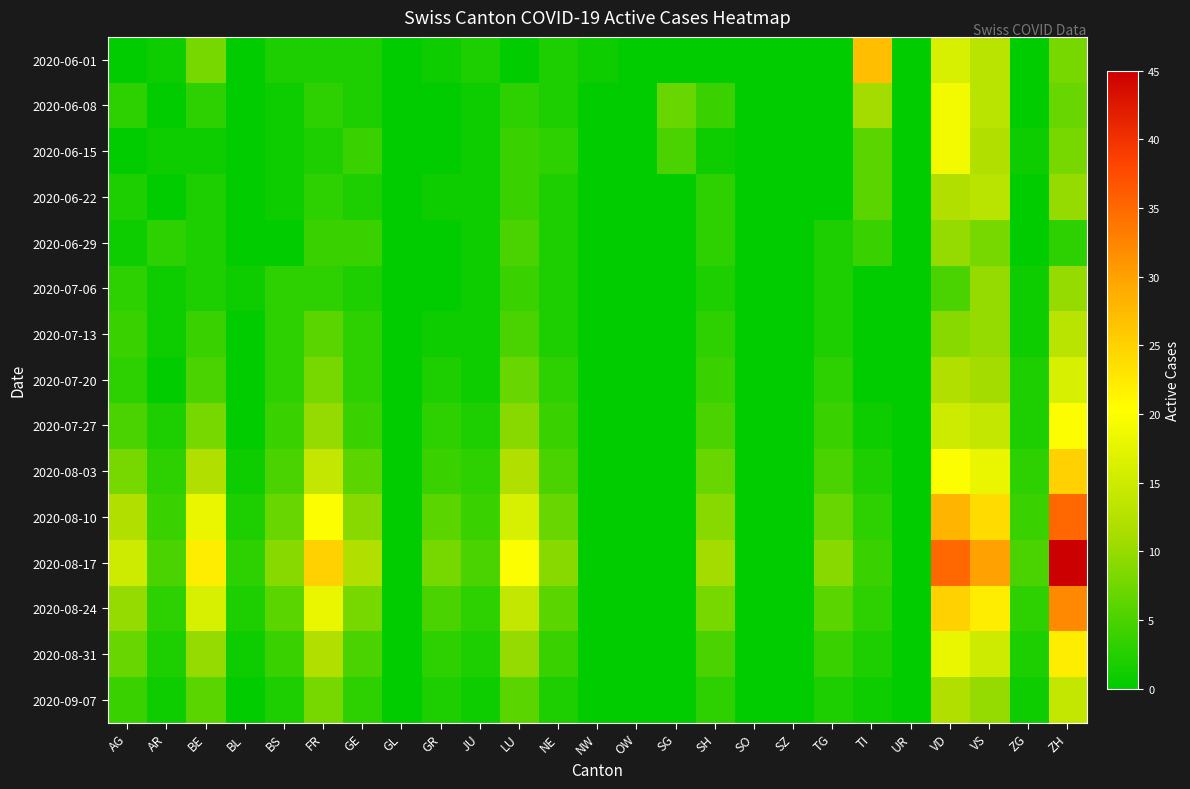

Reading right to left, extract all data points from this chart.

2020-06-01: ZH=8	ZG=0	VS=13	VD=16	UR=0	TI=27	TG=0	SZ=0	SO=0	SH=0	SG=0	OW=0	NW=1	NE=2	LU=0	JU=2	GR=1	GL=0	GE=2	FR=2	BS=2	BL=0	BE=8	AR=1	AG=0
2020-06-08: ZH=7	ZG=0	VS=13	VD=19	UR=0	TI=11	TG=0	SZ=0	SO=0	SH=4	SG=7	OW=0	NW=0	NE=2	LU=3	JU=1	GR=0	GL=0	GE=2	FR=3	BS=1	BL=0	BE=3	AR=0	AG=3
2020-06-15: ZH=8	ZG=1	VS=12	VD=19	UR=0	TI=6	TG=0	SZ=0	SO=0	SH=1	SG=5	OW=0	NW=0	NE=3	LU=4	JU=1	GR=0	GL=0	GE=4	FR=2	BS=1	BL=0	BE=1	AR=1	AG=0
2020-06-22: ZH=10	ZG=0	VS=13	VD=12	UR=0	TI=6	TG=0	SZ=0	SO=0	SH=3	SG=0	OW=0	NW=0	NE=2	LU=4	JU=1	GR=1	GL=0	GE=2	FR=3	BS=1	BL=0	BE=2	AR=0	AG=2
2020-06-29: ZH=3	ZG=0	VS=8	VD=10	UR=0	TI=4	TG=2	SZ=0	SO=0	SH=3	SG=0	OW=0	NW=0	NE=2	LU=5	JU=1	GR=0	GL=0	GE=4	FR=4	BS=0	BL=0	BE=2	AR=3	AG=1
2020-07-06: ZH=10	ZG=1	VS=10	VD=5	UR=0	TI=0	TG=2	SZ=0	SO=0	SH=2	SG=0	OW=0	NW=0	NE=2	LU=4	JU=1	GR=0	GL=0	GE=2	FR=3	BS=3	BL=1	BE=2	AR=1	AG=3
2020-07-13: ZH=13	ZG=1	VS=10	VD=9	UR=0	TI=0	TG=2	SZ=0	SO=0	SH=3	SG=0	OW=0	NW=0	NE=2	LU=5	JU=1	GR=1	GL=0	GE=3	FR=6	BS=3	BL=0	BE=4	AR=1	AG=4
2020-07-20: ZH=16	ZG=2	VS=11	VD=12	UR=0	TI=0	TG=3	SZ=0	SO=0	SH=4	SG=0	OW=0	NW=0	NE=3	LU=7	JU=1	GR=2	GL=0	GE=3	FR=8	BS=3	BL=0	BE=5	AR=0	AG=3
2020-07-27: ZH=20	ZG=2	VS=14	VD=15	UR=0	TI=1	TG=4	SZ=0	SO=0	SH=5	SG=0	OW=0	NW=0	NE=4	LU=9	JU=2	GR=3	GL=0	GE=4	FR=10	BS=4	BL=0	BE=8	AR=2	AG=5
2020-08-03: ZH=25	ZG=3	VS=18	VD=20	UR=0	TI=2	TG=5	SZ=0	SO=0	SH=7	SG=0	OW=0	NW=0	NE=5	LU=12	JU=3	GR=4	GL=0	GE=6	FR=14	BS=5	BL=1	BE=12	AR=3	AG=8
2020-08-10: ZH=35	ZG=4	VS=24	VD=28	UR=0	TI=3	TG=7	SZ=0	SO=0	SH=9	SG=0	OW=0	NW=0	NE=7	LU=16	JU=4	GR=6	GL=0	GE=9	FR=20	BS=7	BL=2	BE=18	AR=4	AG=12
2020-08-17: ZH=45	ZG=5	VS=30	VD=35	UR=0	TI=4	TG=9	SZ=0	SO=0	SH=11	SG=0	OW=0	NW=0	NE=9	LU=20	JU=5	GR=8	GL=0	GE=12	FR=25	BS=9	BL=3	BE=22	AR=5	AG=15
2020-08-24: ZH=32	ZG=3	VS=22	VD=25	UR=0	TI=3	TG=6	SZ=0	SO=0	SH=8	SG=0	OW=0	NW=0	NE=6	LU=14	JU=3	GR=5	GL=0	GE=8	FR=18	BS=6	BL=2	BE=16	AR=3	AG=10
2020-08-31: ZH=22	ZG=2	VS=15	VD=18	UR=0	TI=2	TG=4	SZ=0	SO=0	SH=5	SG=0	OW=0	NW=0	NE=4	LU=10	JU=2	GR=3	GL=0	GE=5	FR=12	BS=4	BL=1	BE=10	AR=2	AG=7
2020-09-07: ZH=14	ZG=1	VS=10	VD=12	UR=0	TI=1	TG=2	SZ=0	SO=0	SH=3	SG=0	OW=0	NW=0	NE=2	LU=6	JU=1	GR=2	GL=0	GE=3	FR=8	BS=2	BL=0	BE=6	AR=1	AG=4